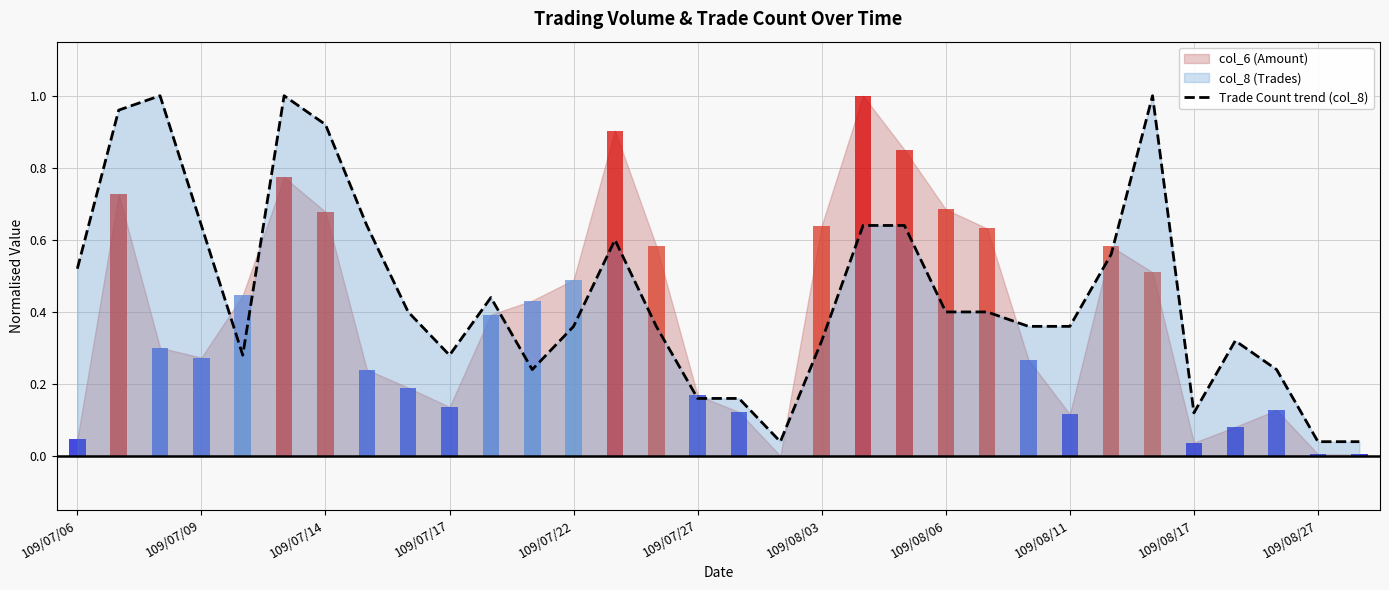

Does the chart contain any negative values?

No